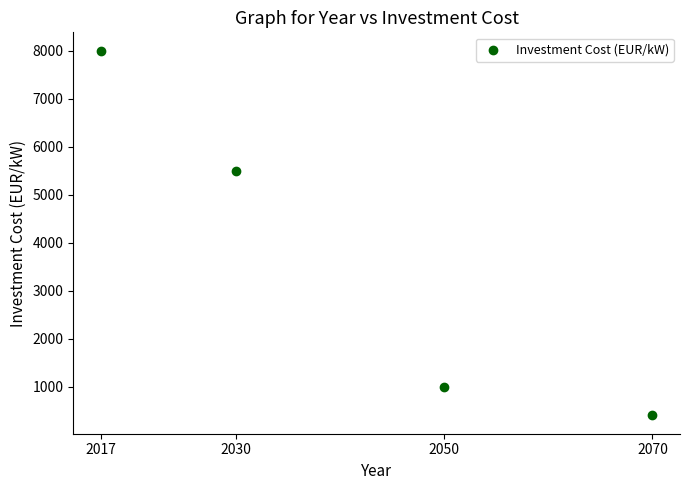

What is the average X value?

2042